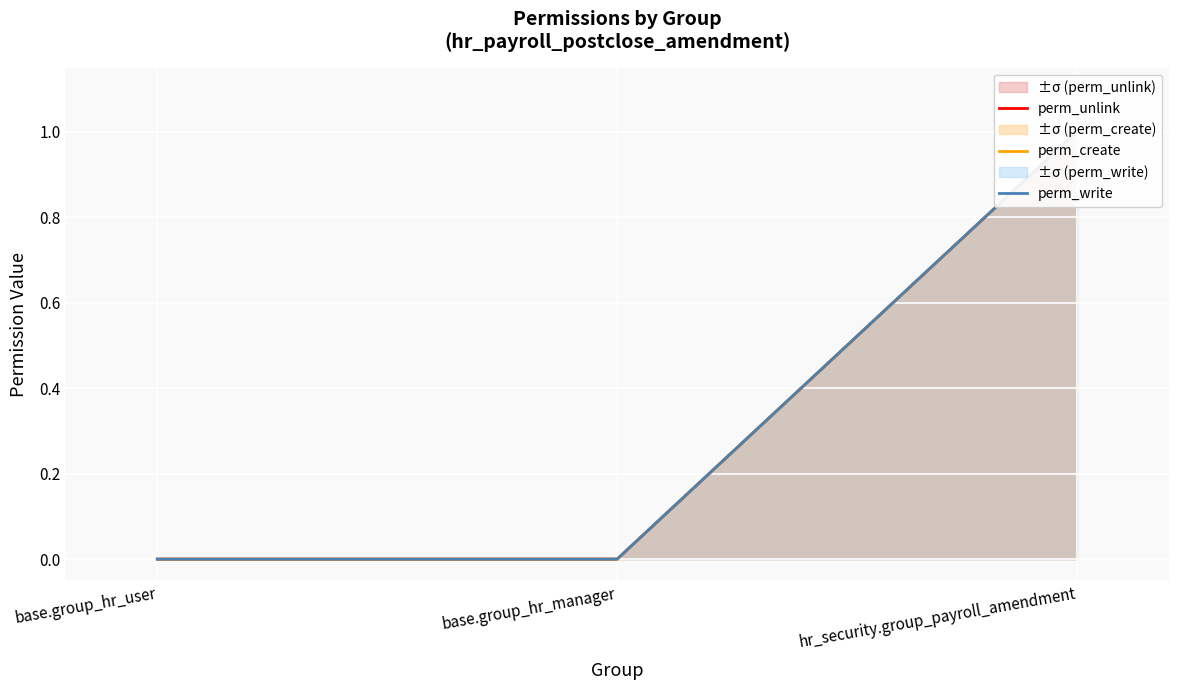

Reading right to left, transcribe all the data shown in this chart.

perm_unlink: 1	0	0
perm_create: 1	0	0
perm_write: 1	0	0